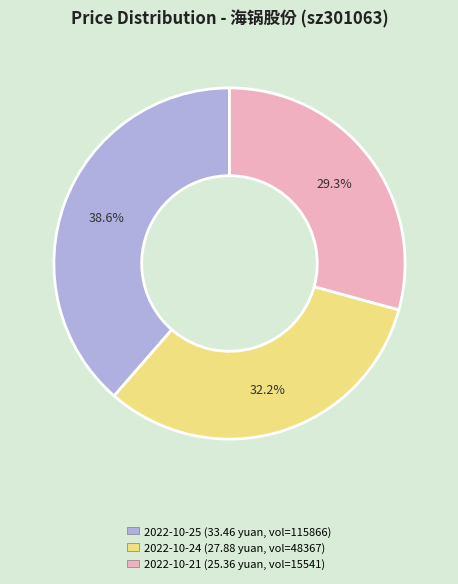

How many slices are in this pie chart?

3